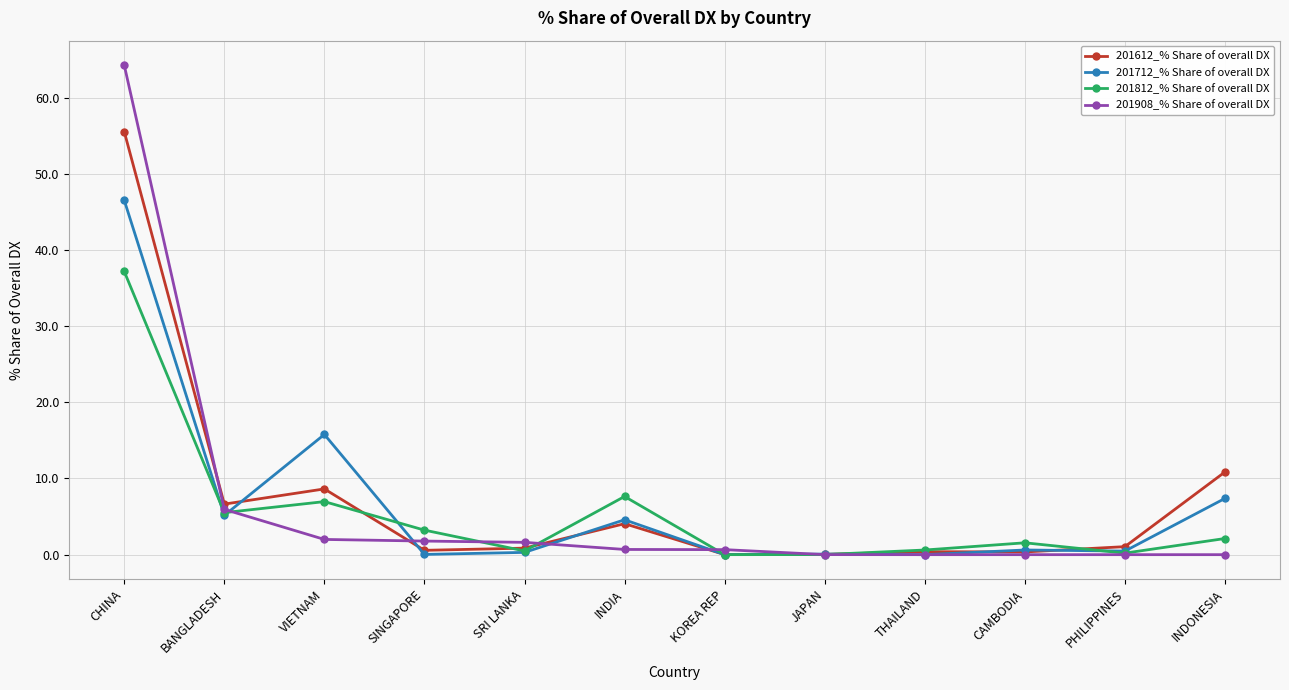

At which category does 201712_% Share of overall DX reach its first local peak?

VIETNAM